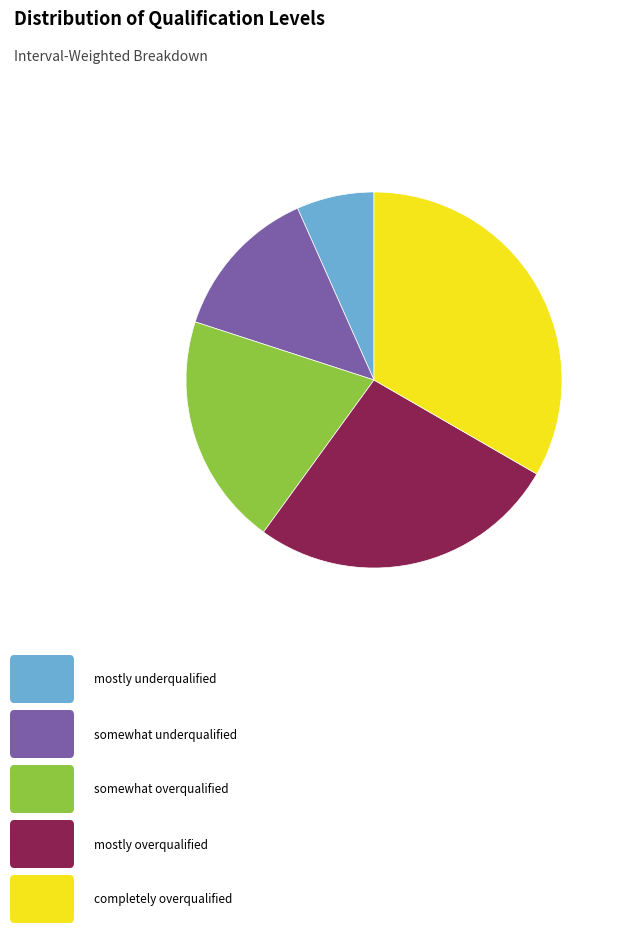

Is there any slice that represents more than half of the pie?

No